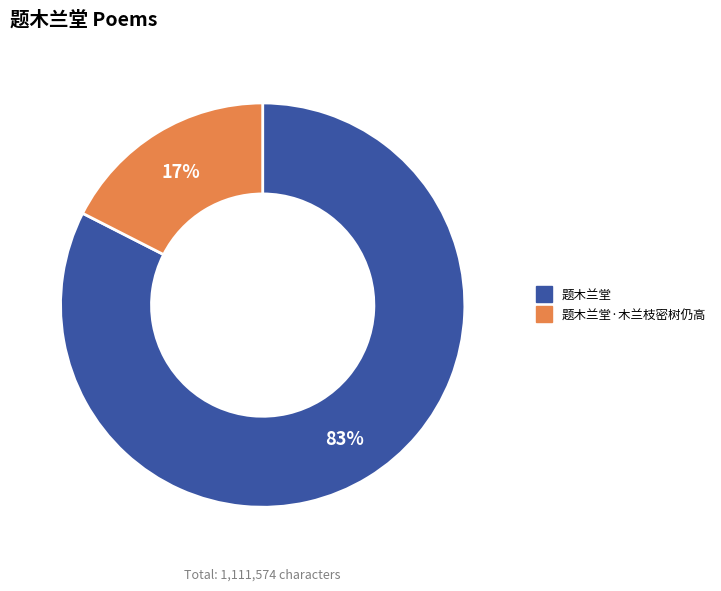

To the nearest percent, what is the average slice percentage?

50%